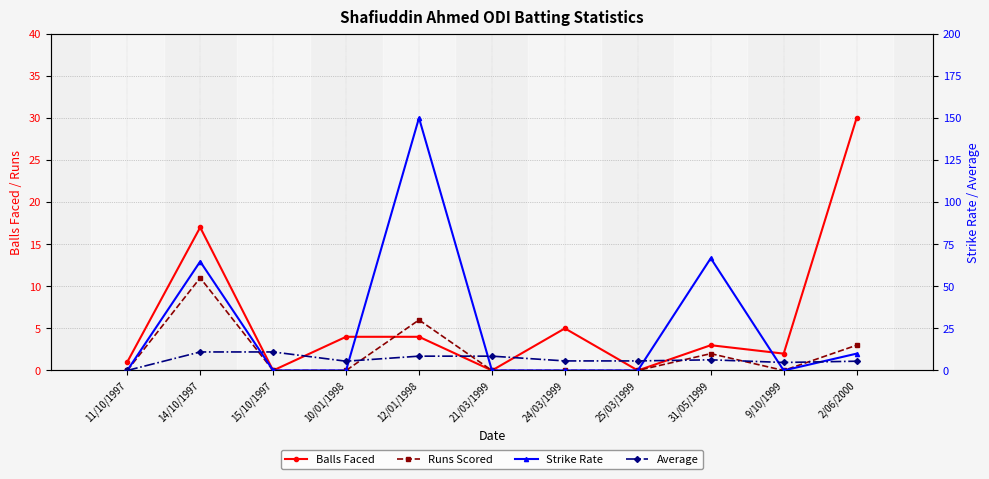

How many distinct data groups are displayed?

4